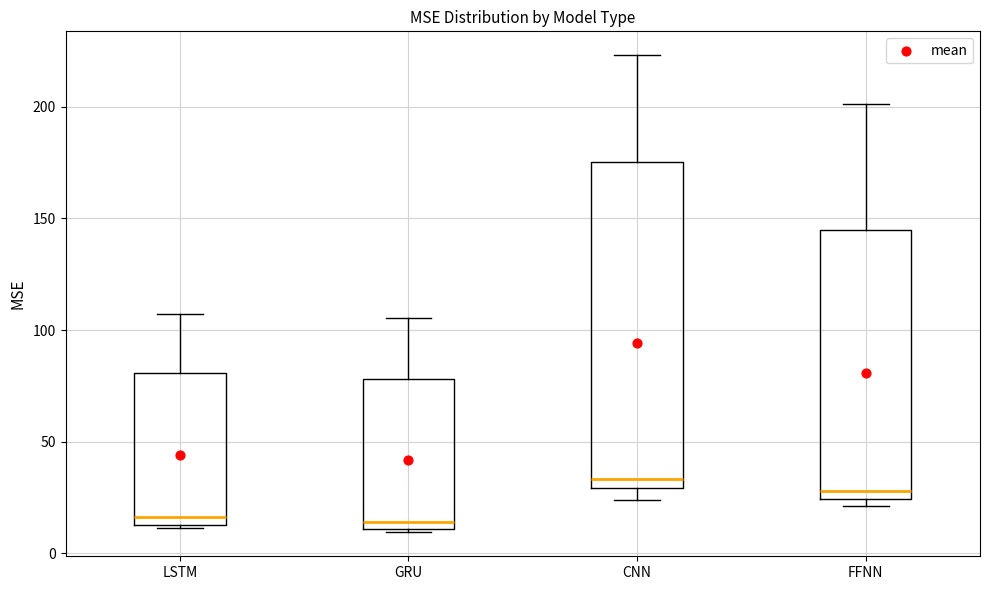

Reading left to right, transcribe this box plot: for each box, give where its median line is, the range the box spans, and where its two whiskers end, as read against the y-axis. The values are not printed on the chart, so give them approximately, as read against the axis.

LSTM: median 15 (just above the box's lower edge), box 15 to 80, whiskers 10 to 105
GRU: median 15, box 10 to 80, whiskers 10 to 105
CNN: median 35, box 30 to 175, whiskers 25 to 225
FFNN: median 30, box 25 to 145, whiskers 20 to 200